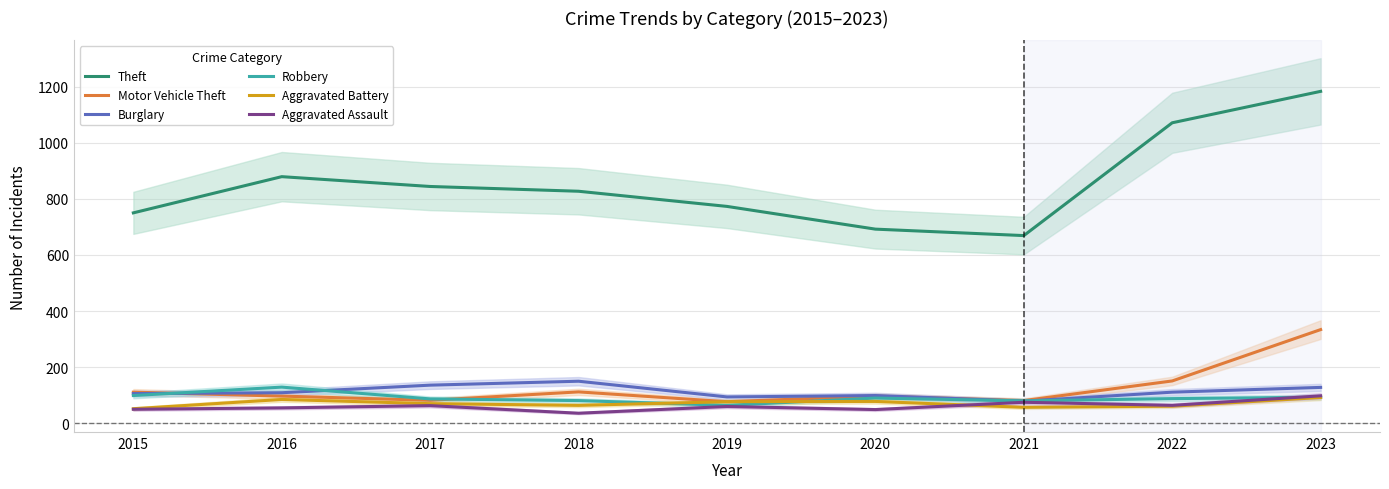

Is this an area chart (filled region under the line)?

No